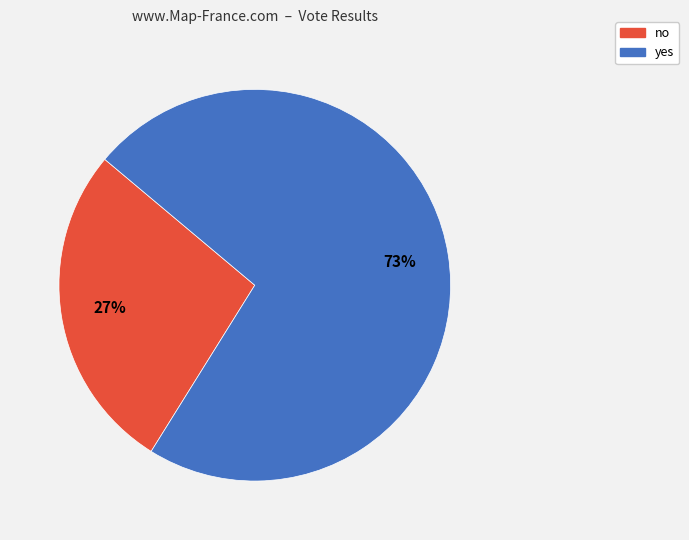

To the nearest percent, what is the combined percentage of yes and no?

100%